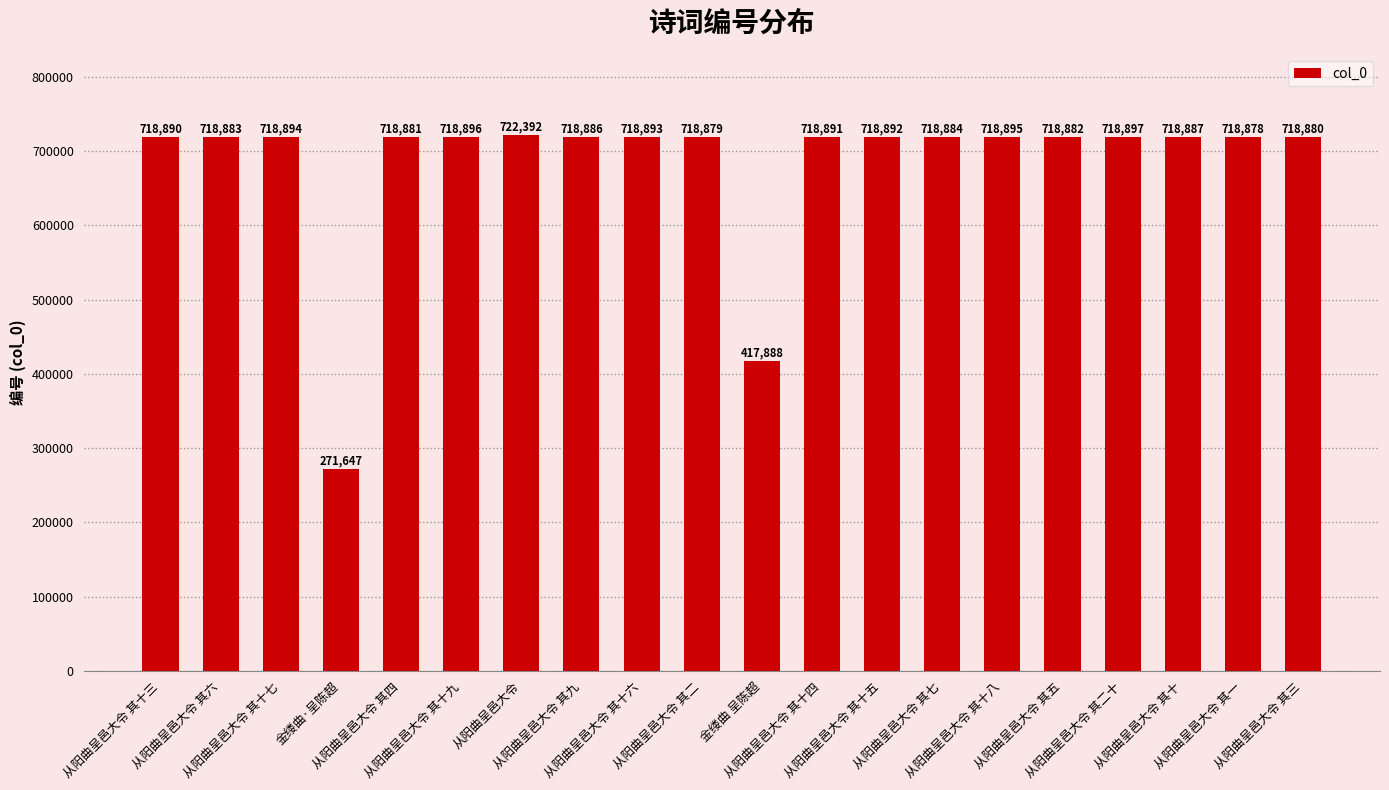

Which has a higher value, 从阳曲呈邑大令 其四 or 从阳曲呈邑大令 其九?

从阳曲呈邑大令 其九